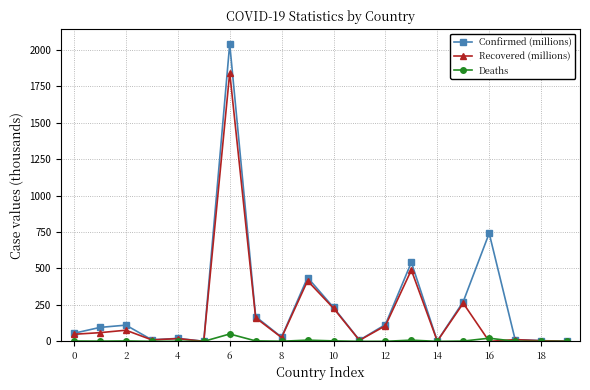

How many distinct data groups are displayed?

3